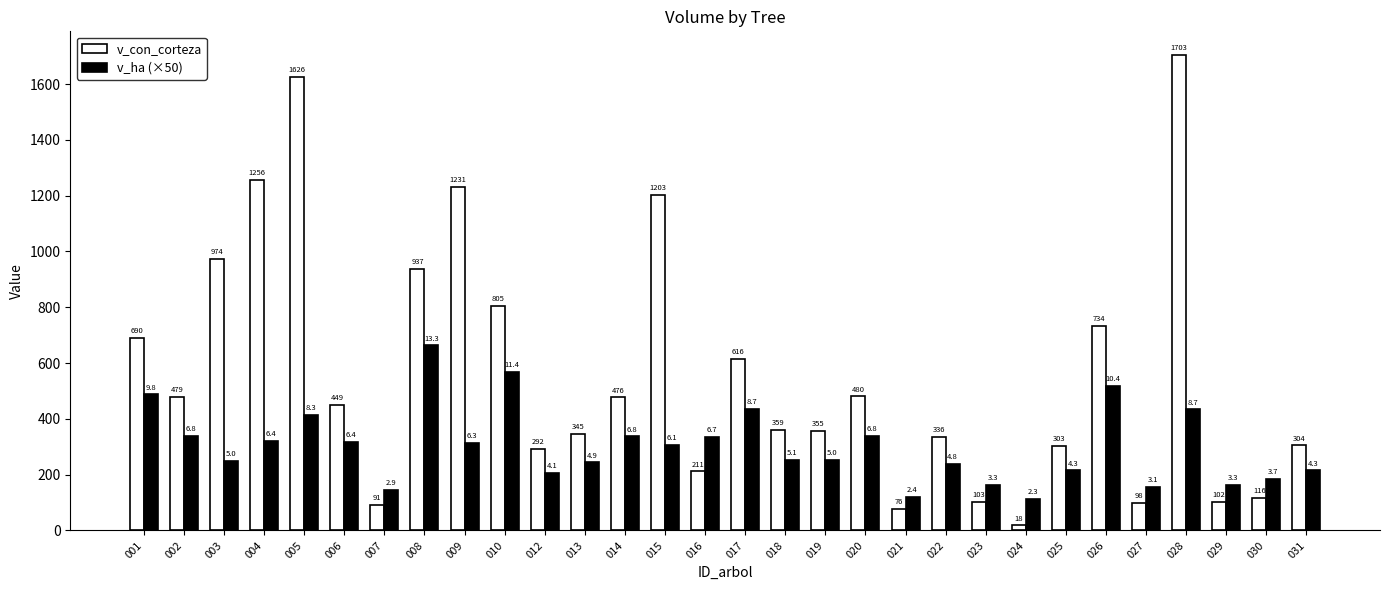

Which label corresponds to the largest value in the chart?

028